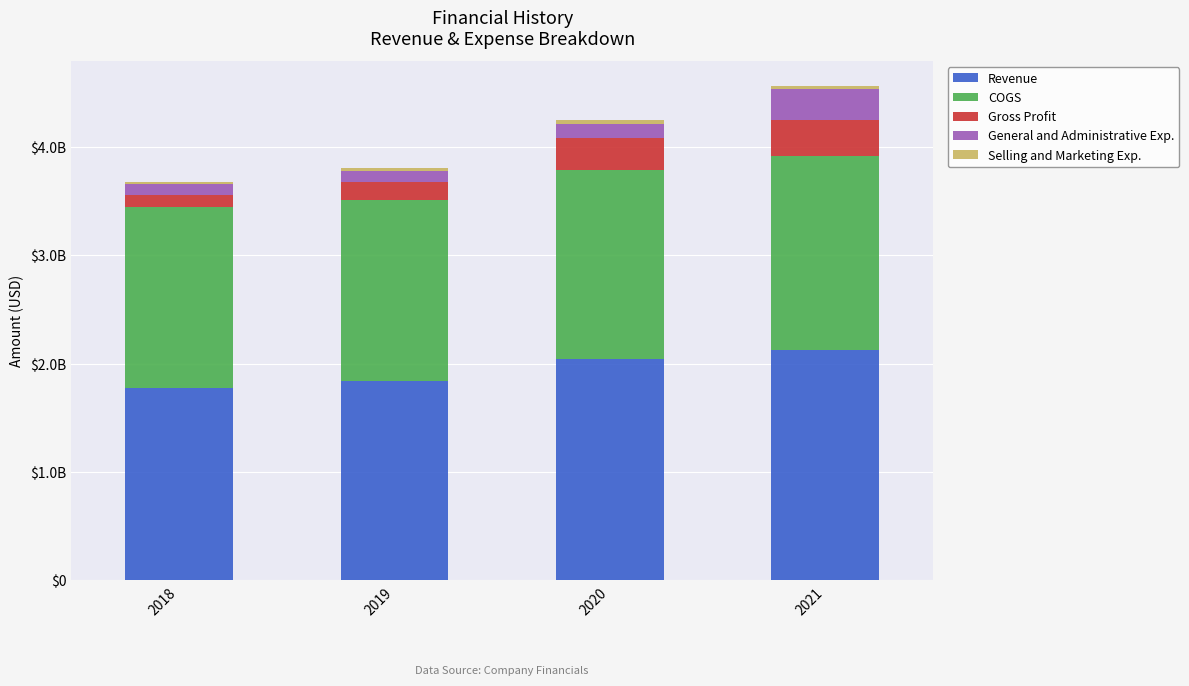

Does the chart contain stacked bars?

Yes